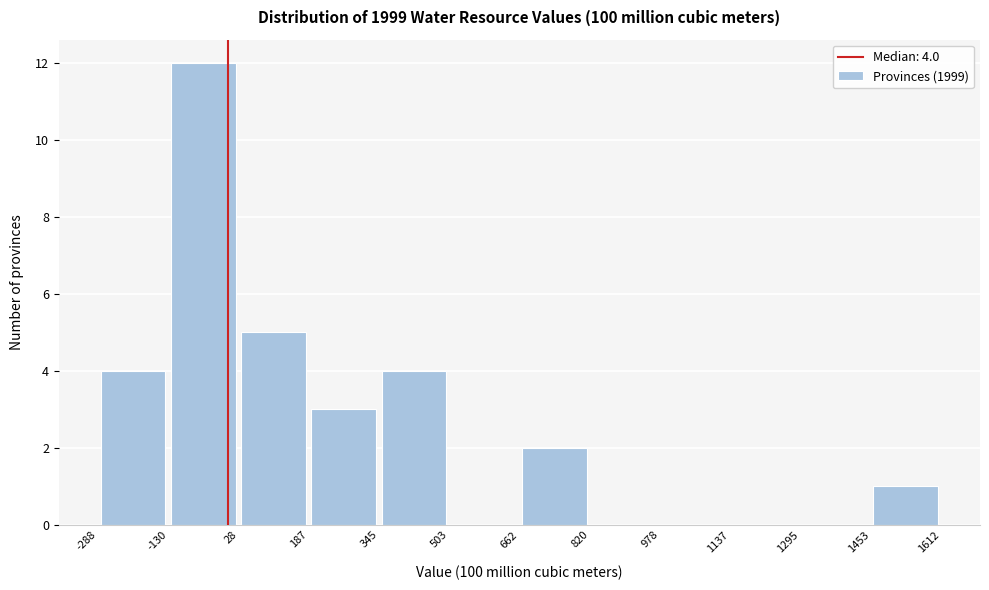

Over which range of the x-axis is the bar tallest?

-130 to 28